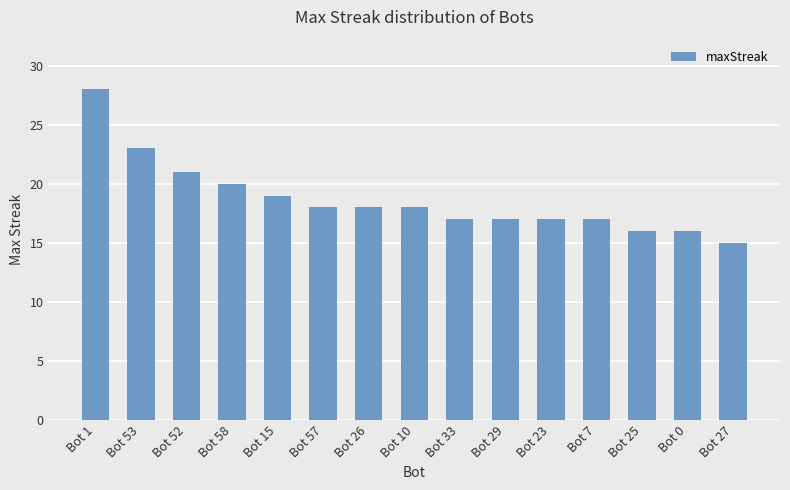

What is the label of the 6th bar from the left?

Bot 57